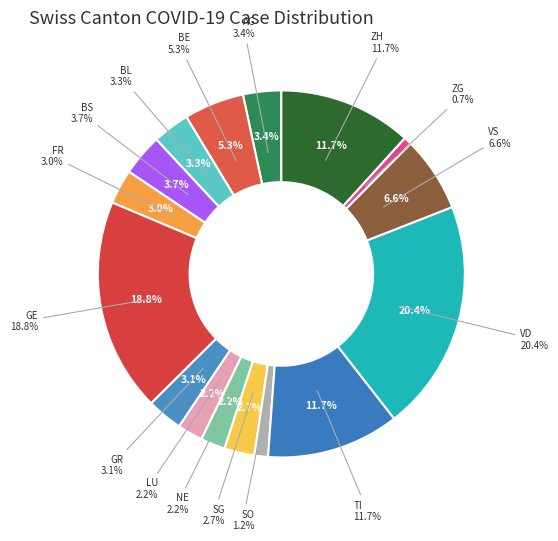

Approximately how many times larger is the value at ZG compared to LU?

0.3